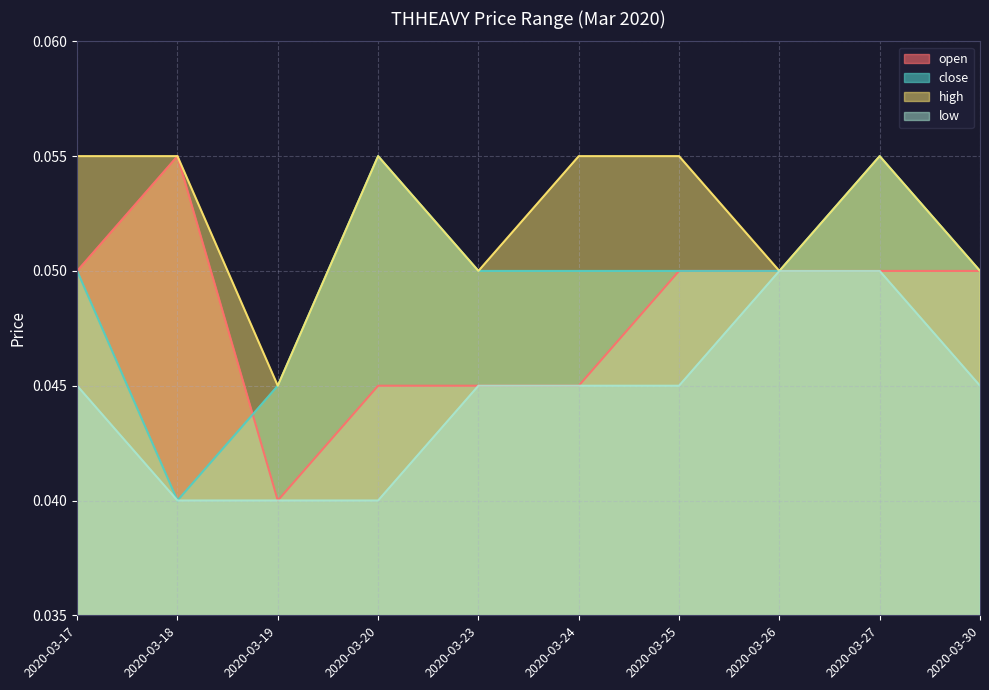

Is it true that open equals 0.1 at 2020-03-27?

False